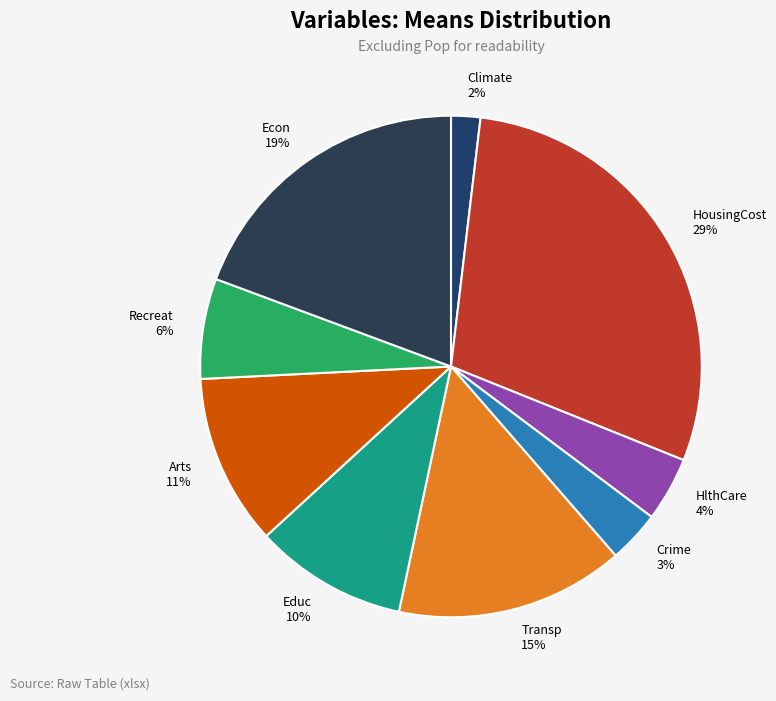

To the nearest percent, what portion does Transp represent?

15%